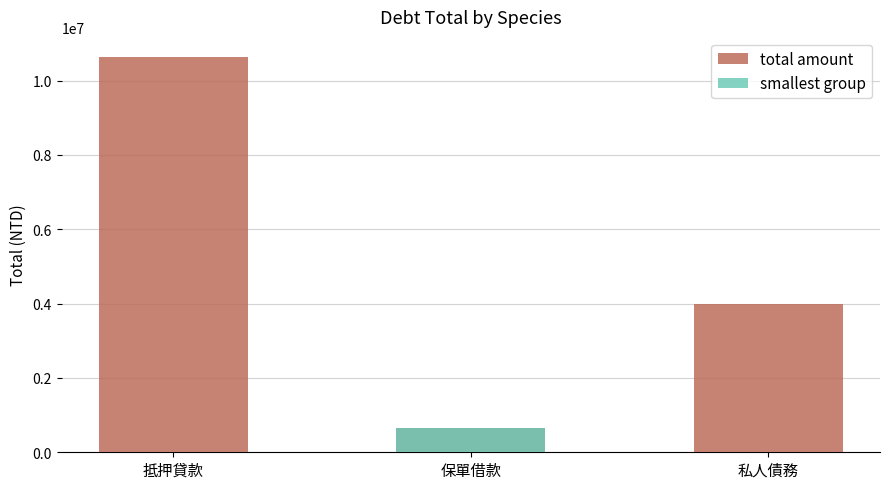

Reading right to left, transcribe all the data shown in this chart.

4000000	657398	10645392